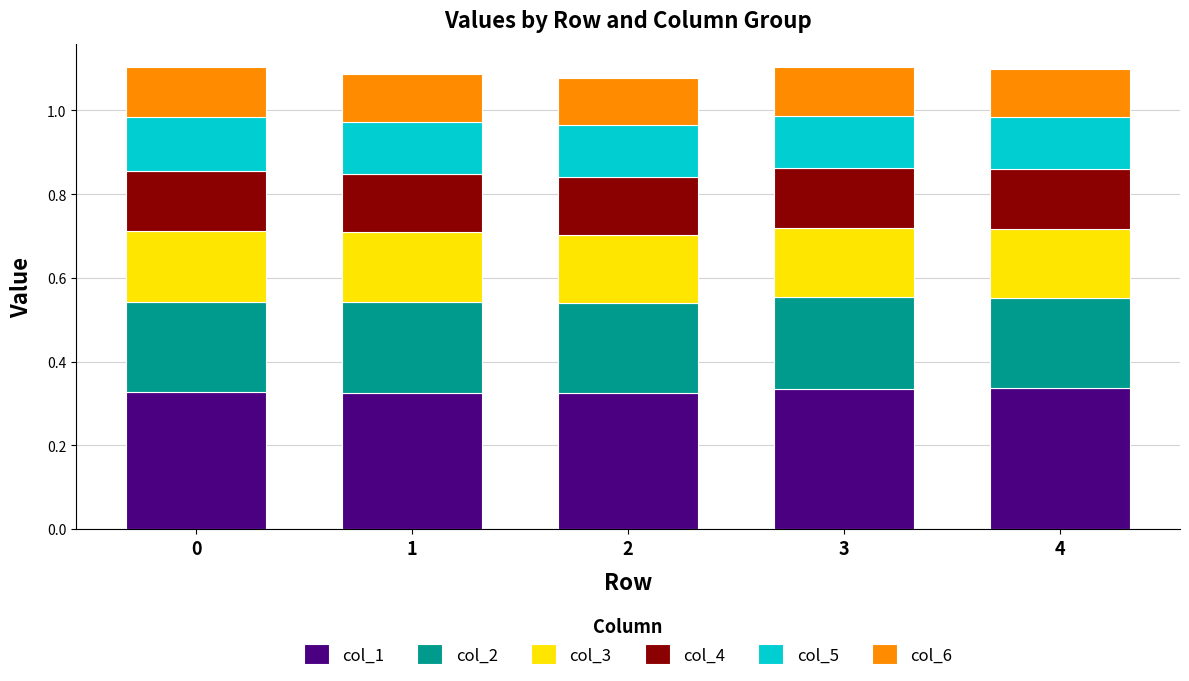

What is the total value across all series at 4?

1.1